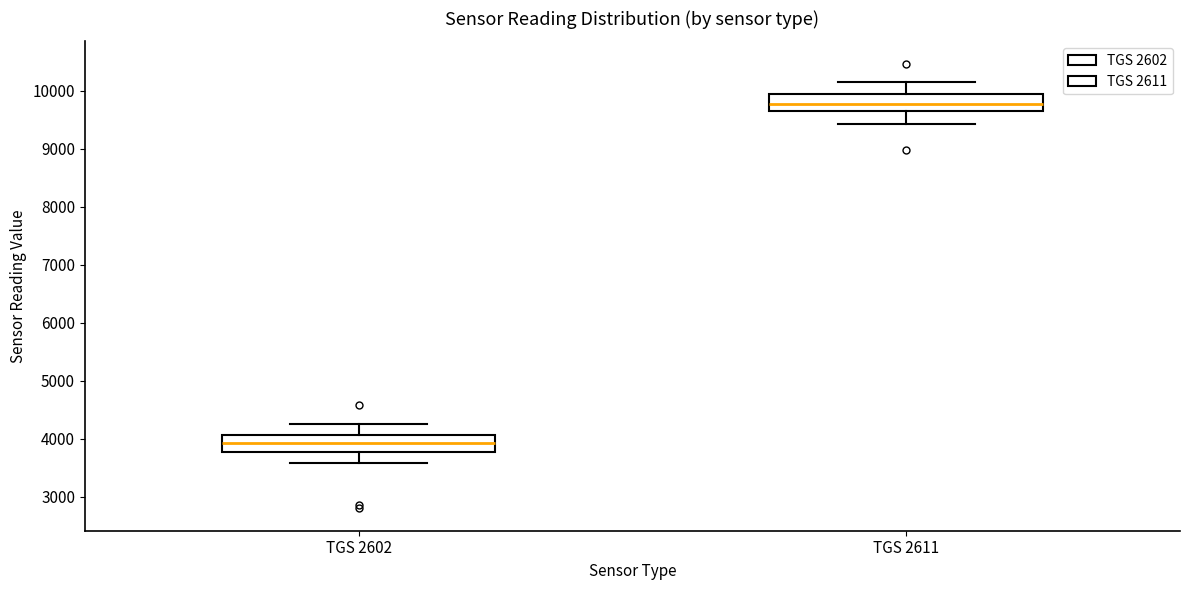

Which box's median line is the lowest?

TGS 2602